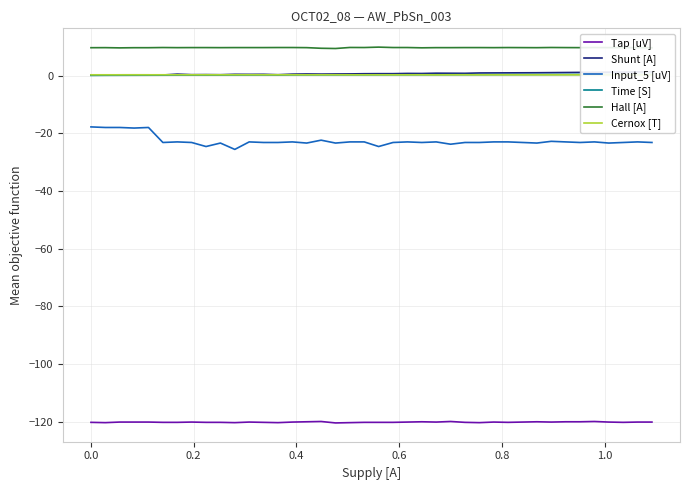

What is the highest value of the Input_5 [uV] series?

-17.8